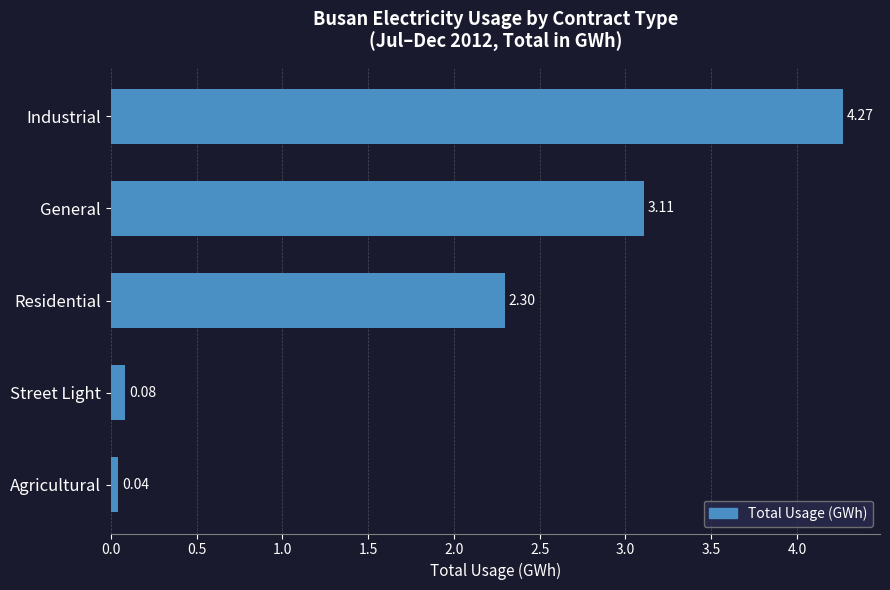

What is the change in value from Industrial to Street Light?

-4.2